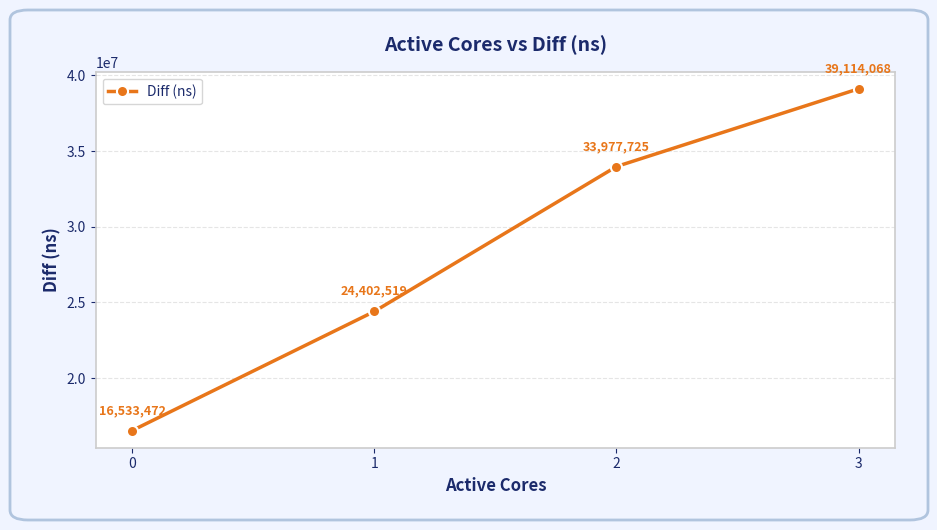

What value does the data have at 0, to the nearest 50?

16533450